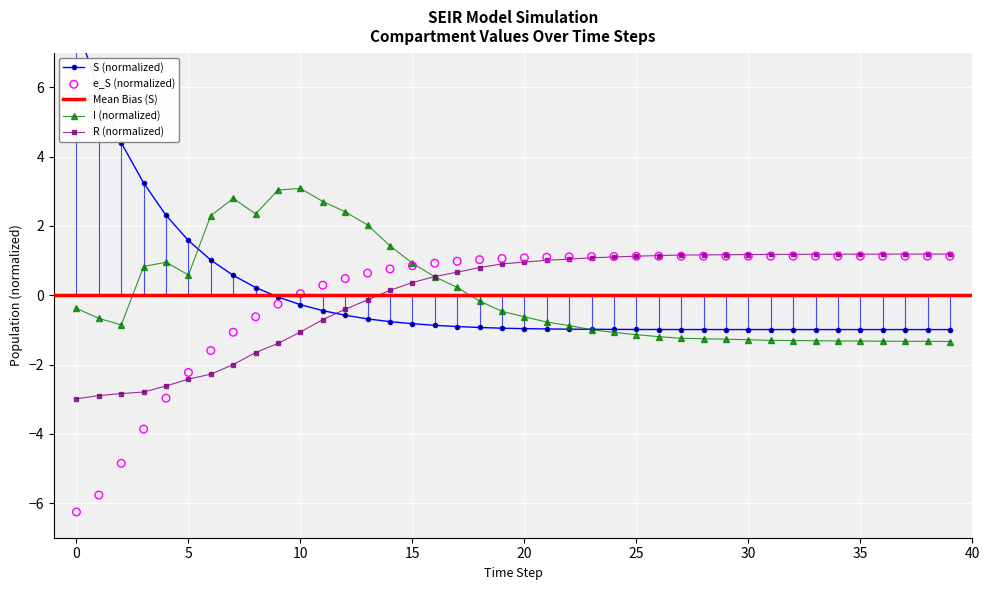

The value of R (normalized) at 35 is 0.3. True or false?

False